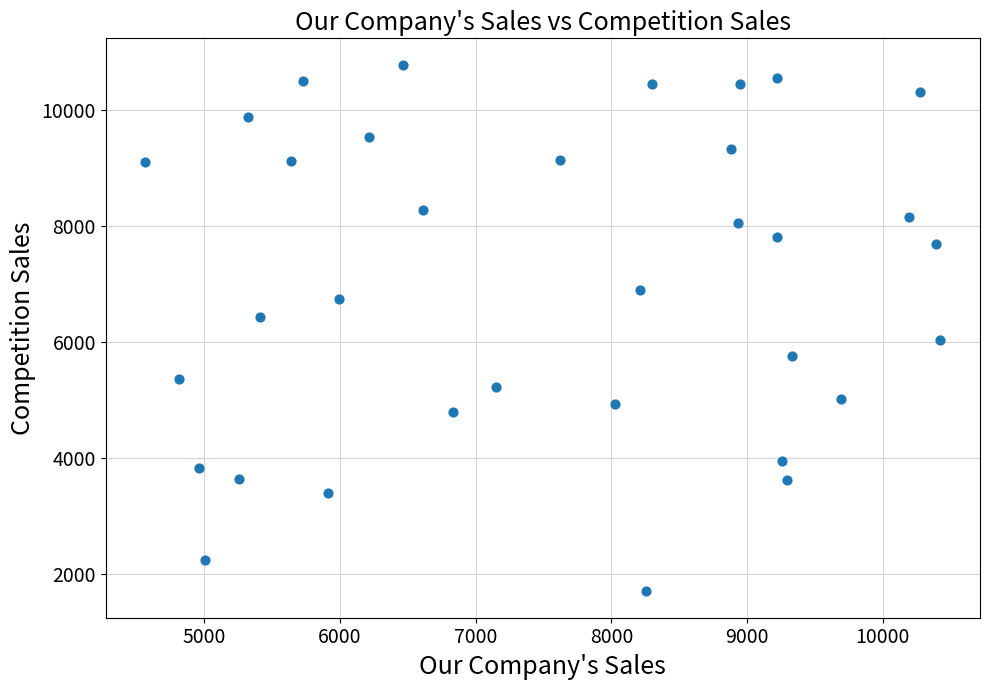

What is the range of Y values (max minus min)?

9076.6